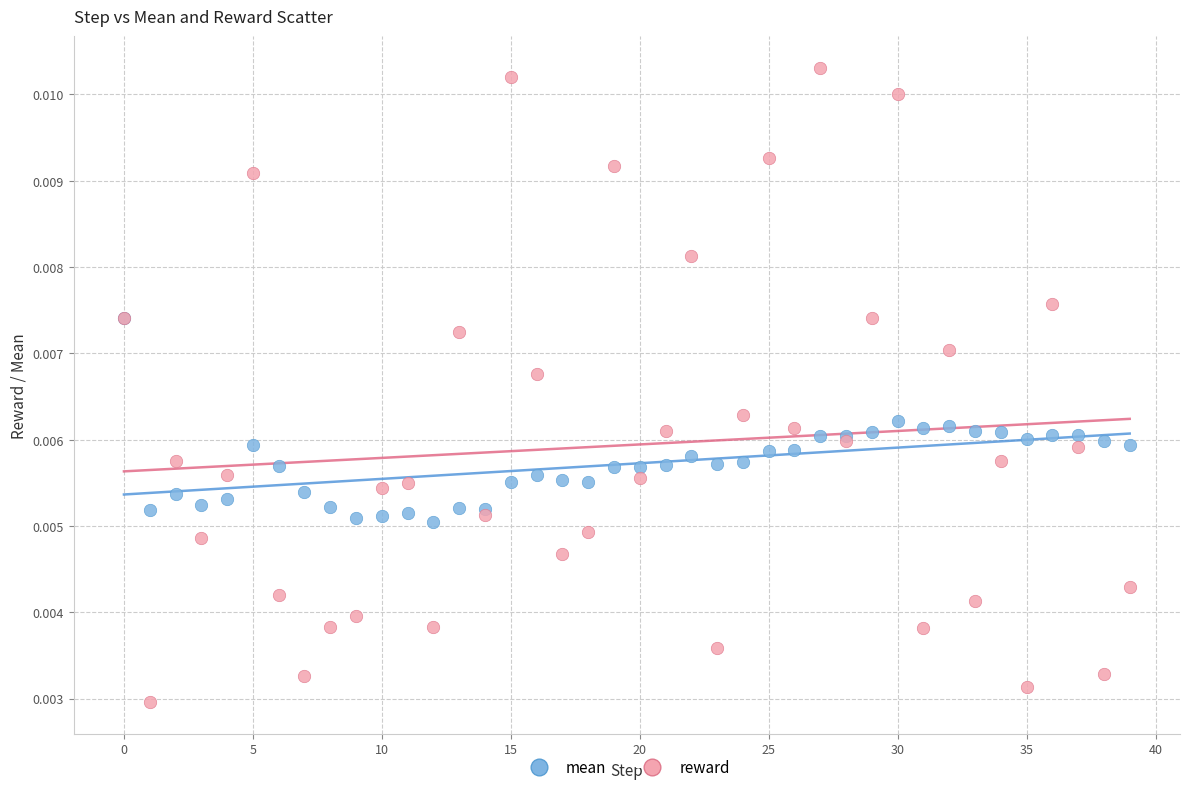

Which series has the largest Y range (max minus min)?

reward